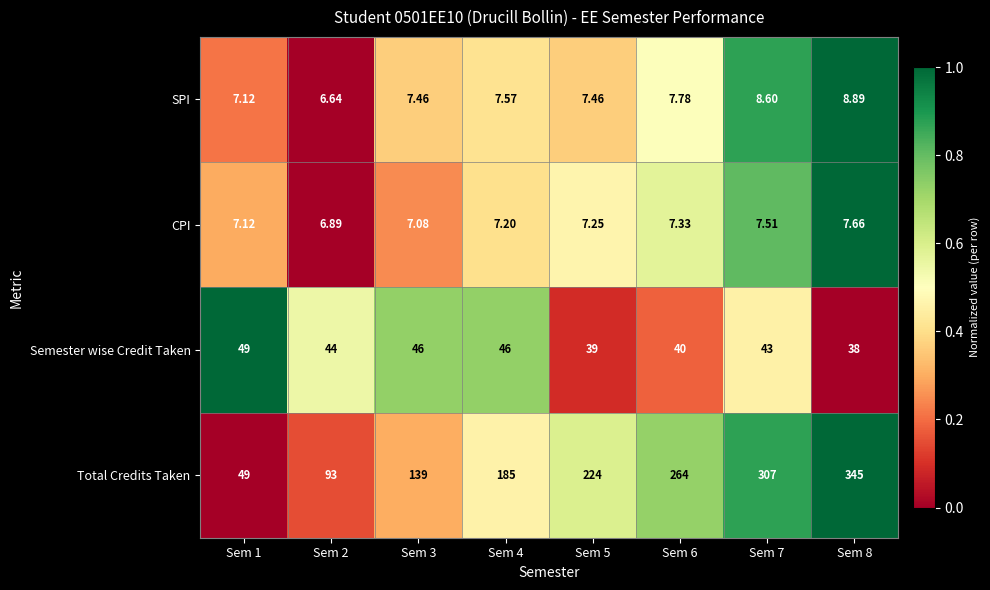

List the series in order of their peak value, highest first.

Total Credits Taken, Semester wise Credit Taken, SPI, CPI